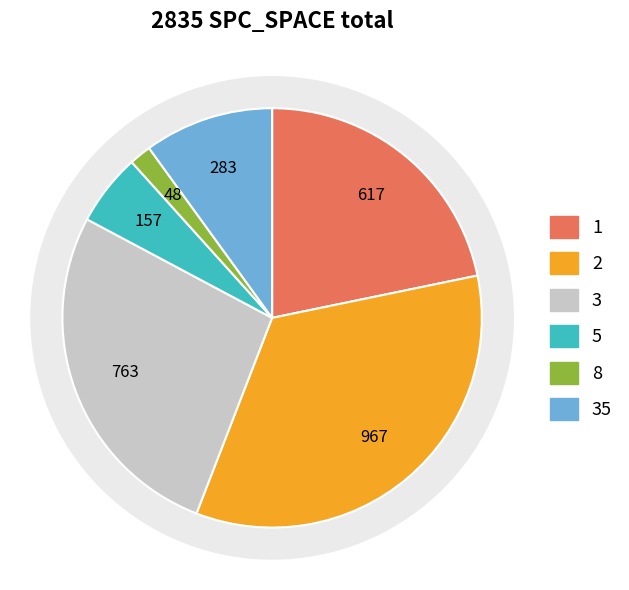

Approximately how many times larger is the value at 1 compared to 3?

0.8